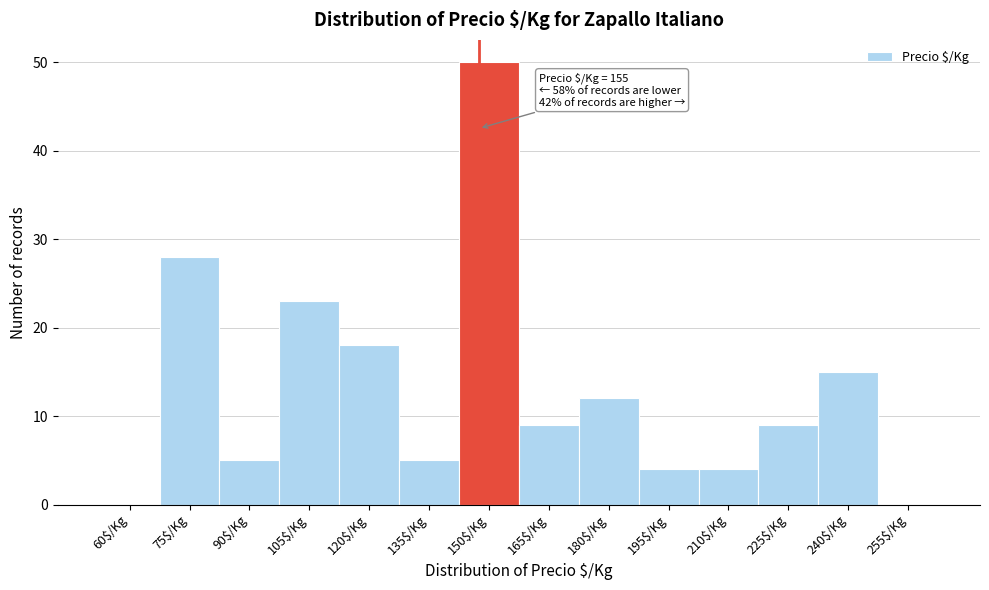

True or false: the data shows 6 at 120$/Kg.

False